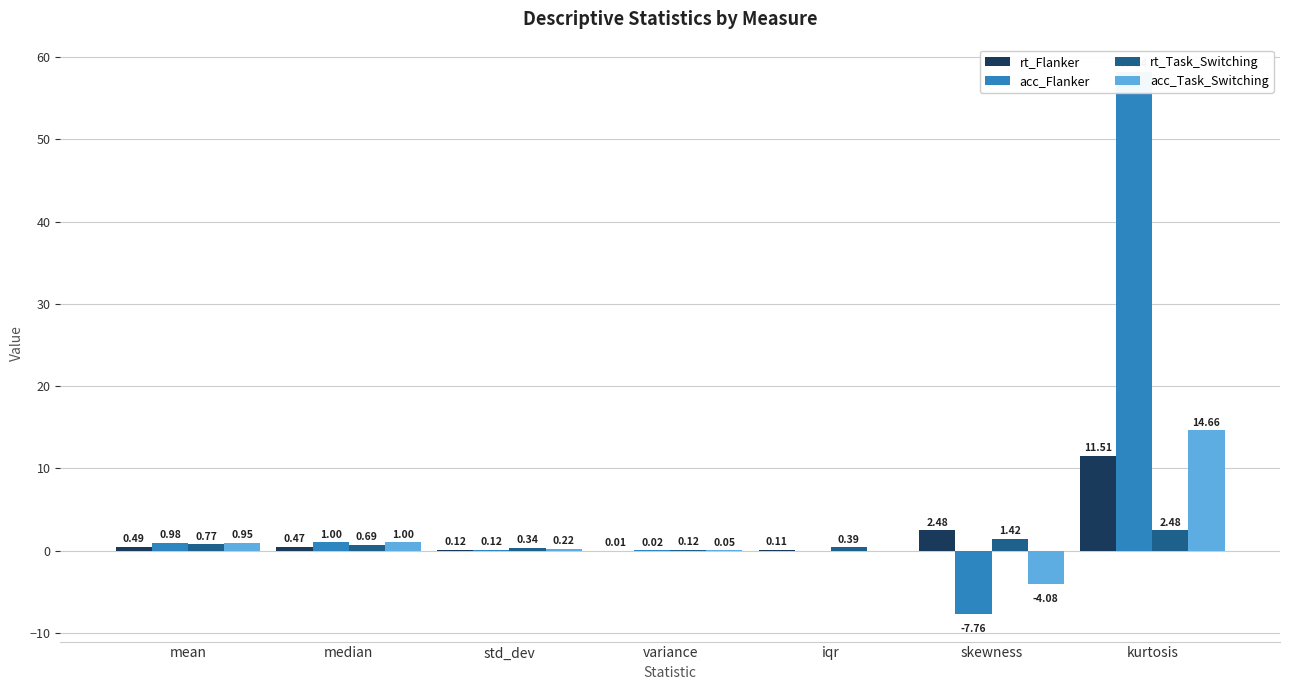

What is the sum of all acc_Flanker values?

52.6